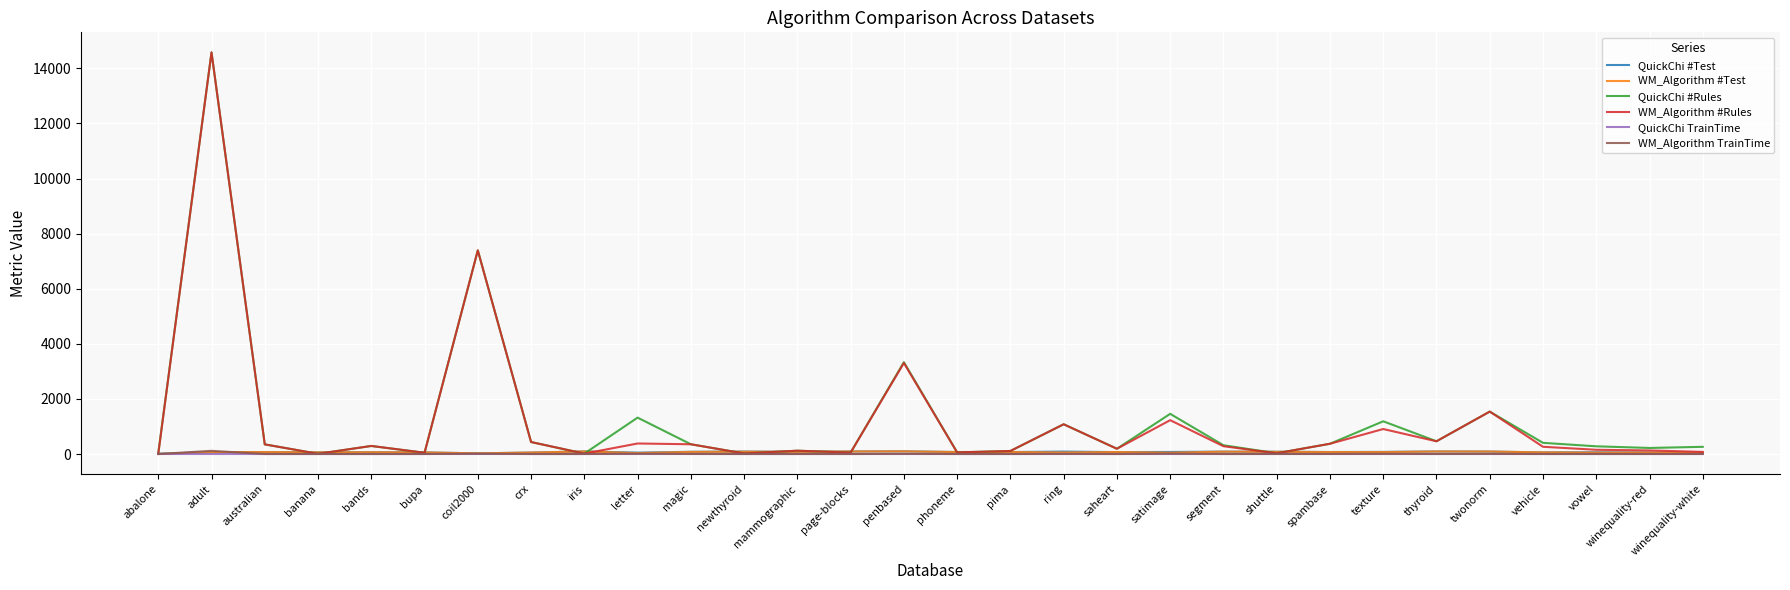

At which category is the sum across all series the highest?

adult